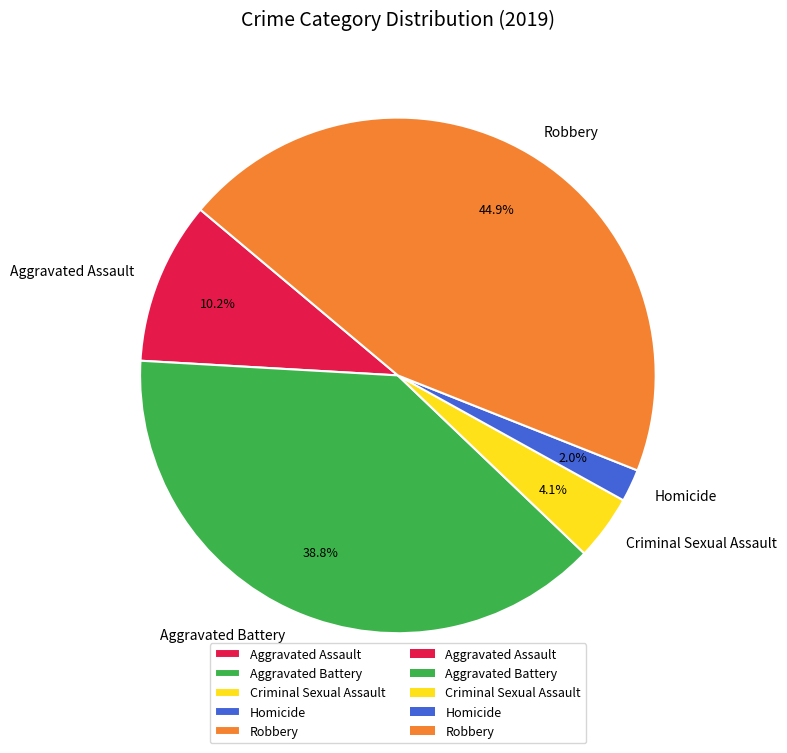

To the nearest percent, what portion does Homicide represent?

2%